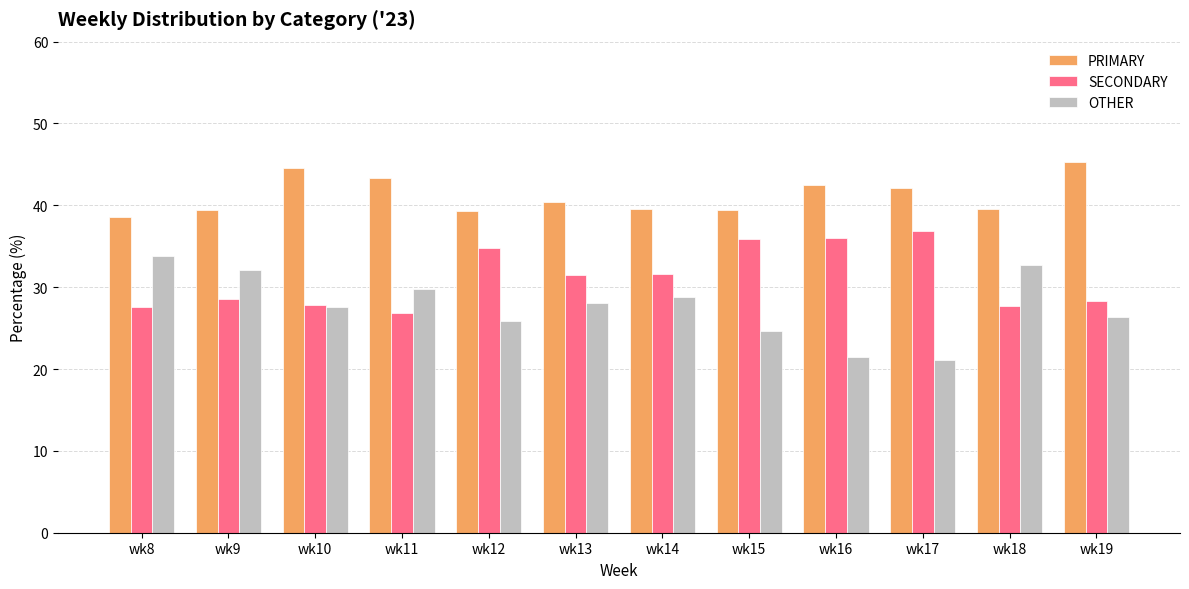

What is the average value of the PRIMARY series?

41.2